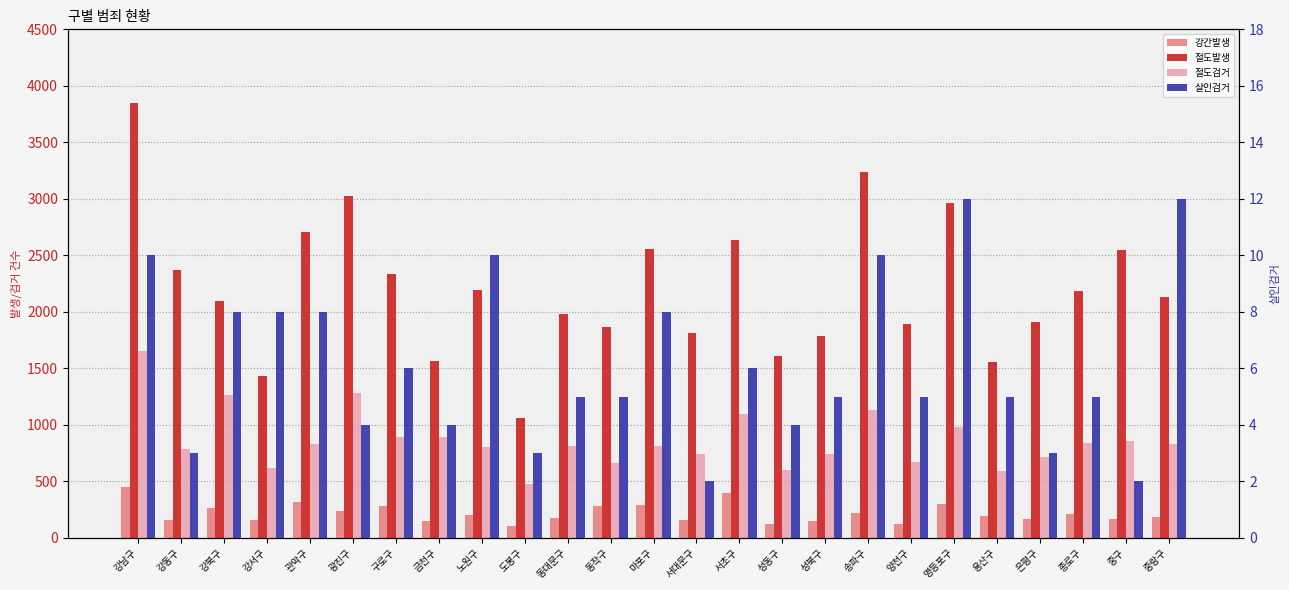

At which category is the sum across all series the highest?

강남구